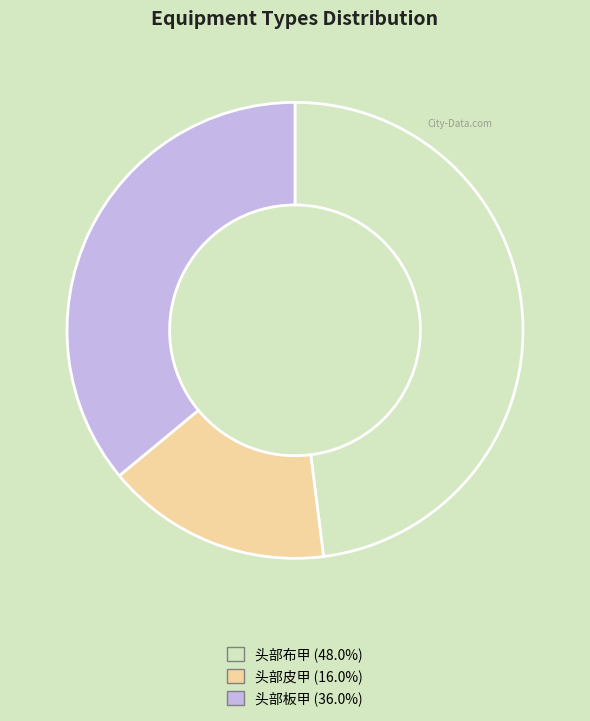

Is the sum of 头部布甲 and 头部皮甲 greater than half?

Yes